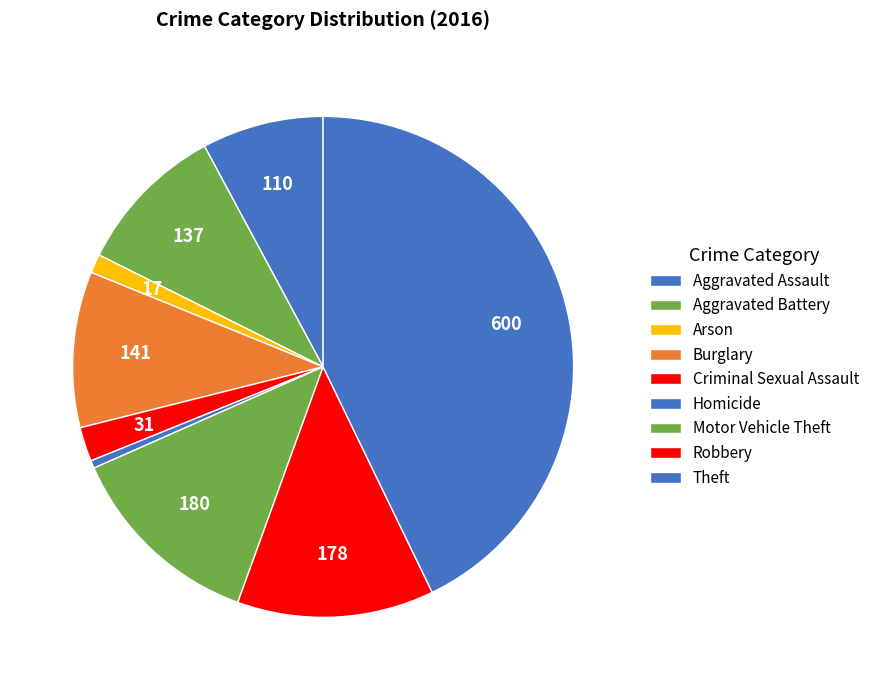

How many segments does this pie chart have?

9